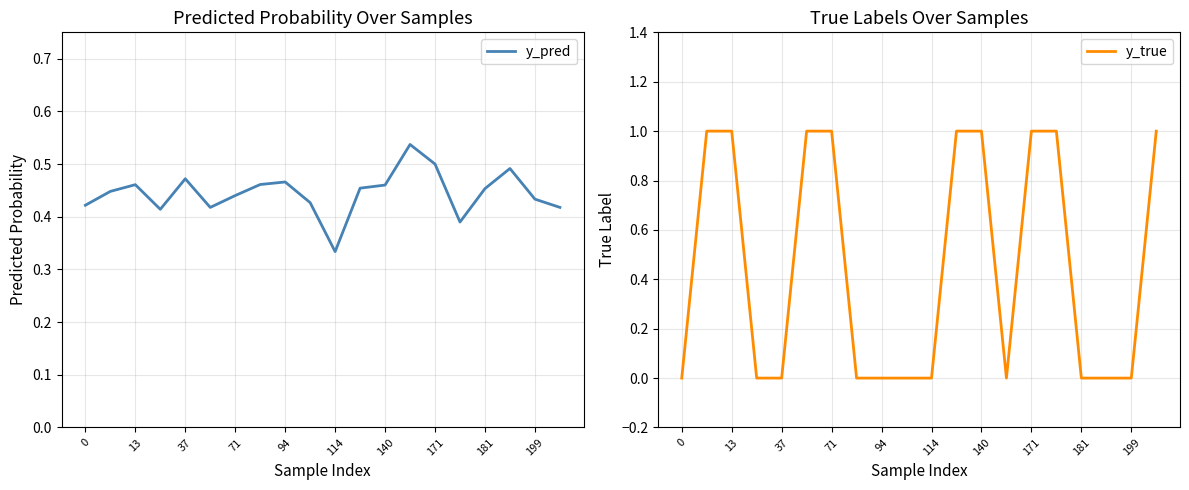

True or false: y_pred has a value of 0.5 at 171.

True